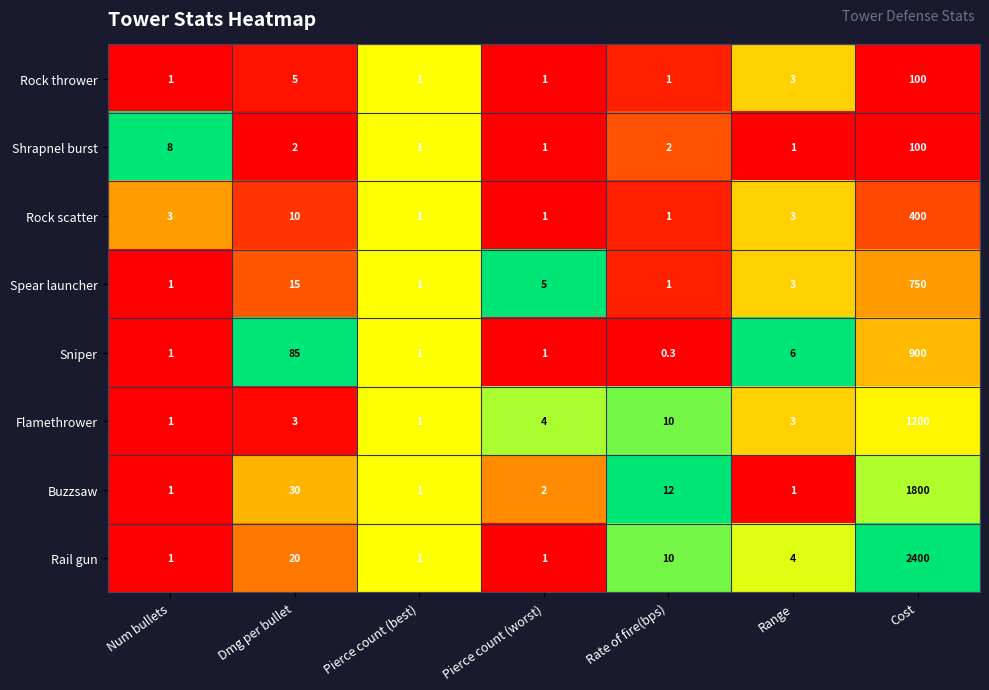

How many categories are shown in the chart?

7